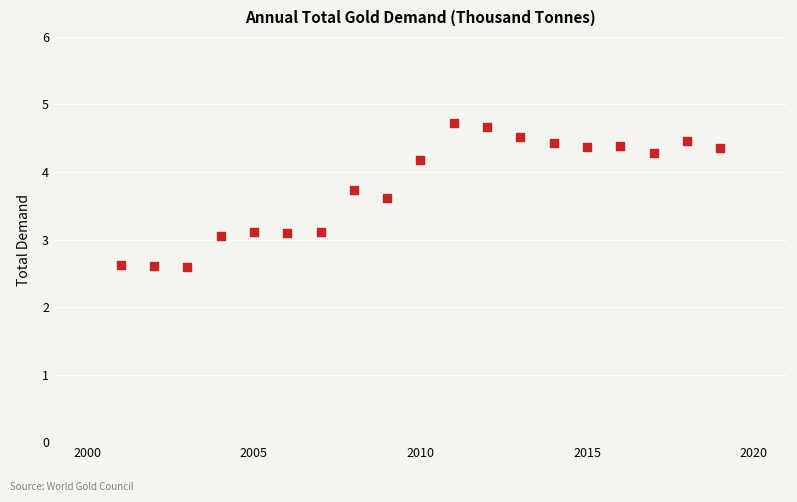

What is the range of Y values (max minus min)?

2.1